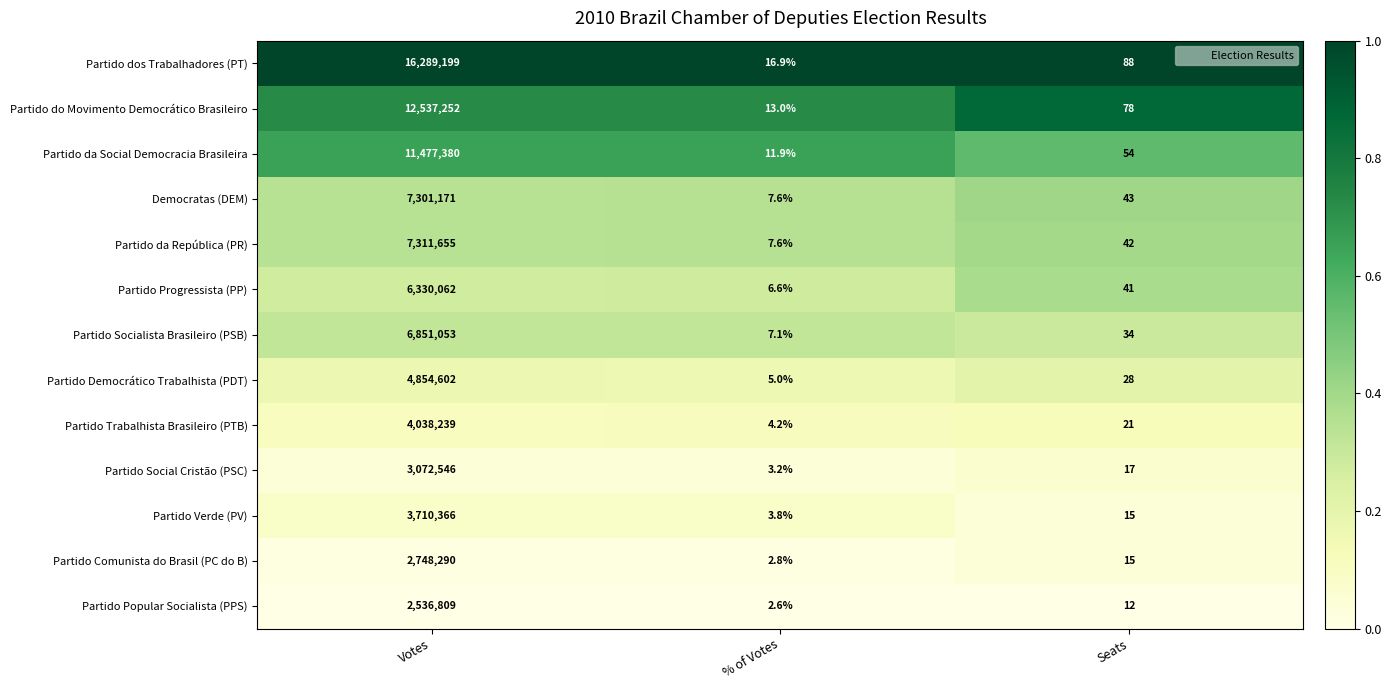

Which series has the widest spread of values?

Partido dos Trabalhadores (PT)